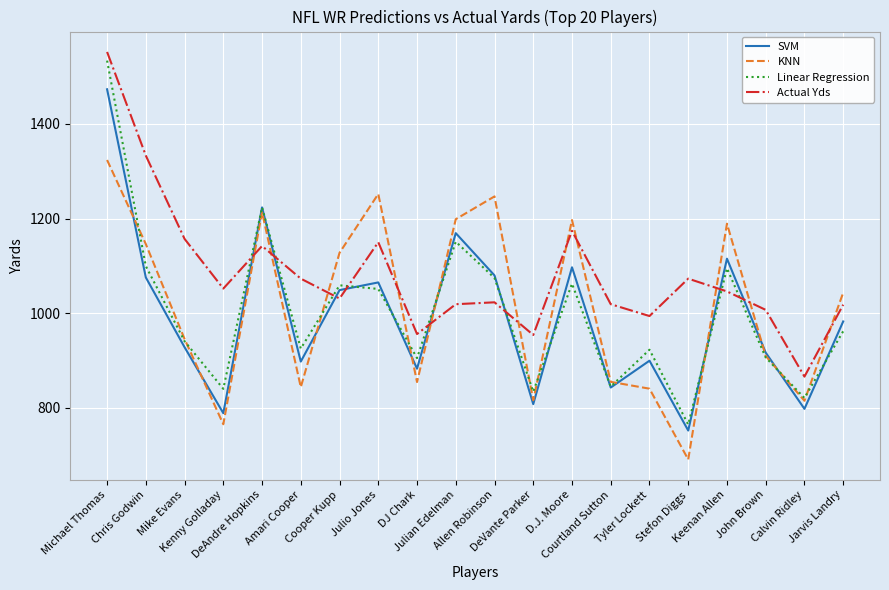

What is the difference between the second highest and second lowest values in the Actual Yds series?

379.0